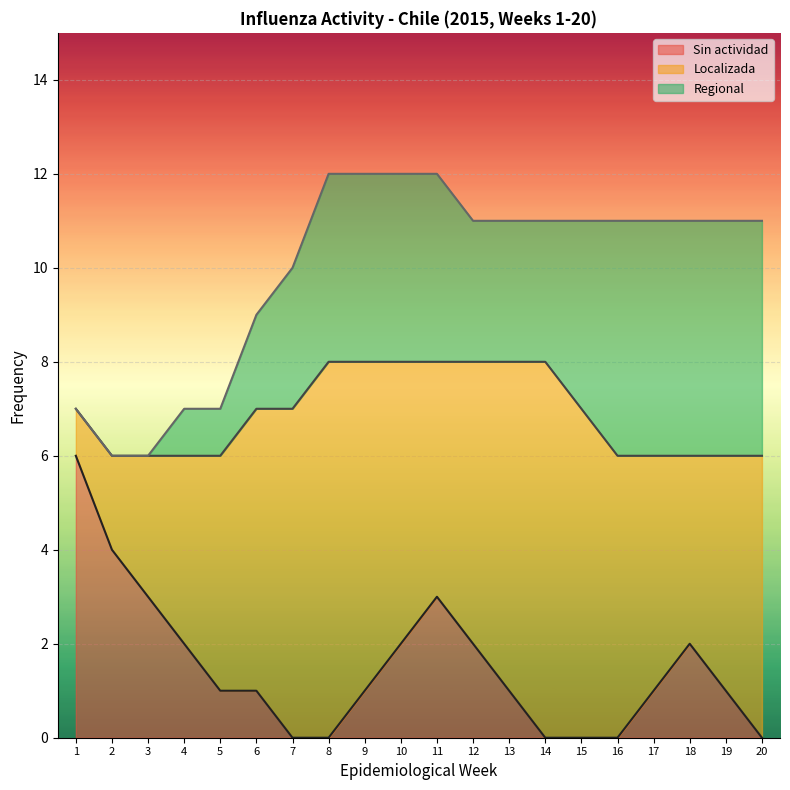

Read the Regional value at 13.

3